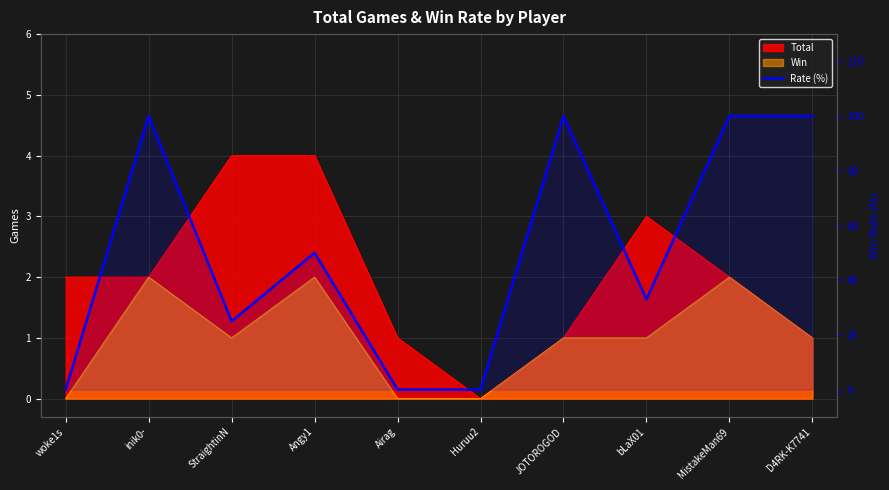

Rank the categories by value from highest to lowest.

inik0-, JOTOROGOD, MistakeMan69, D4RK-K7741, Angy1, bLaX01, StraightinN, woke1s, Airag, Huruu2